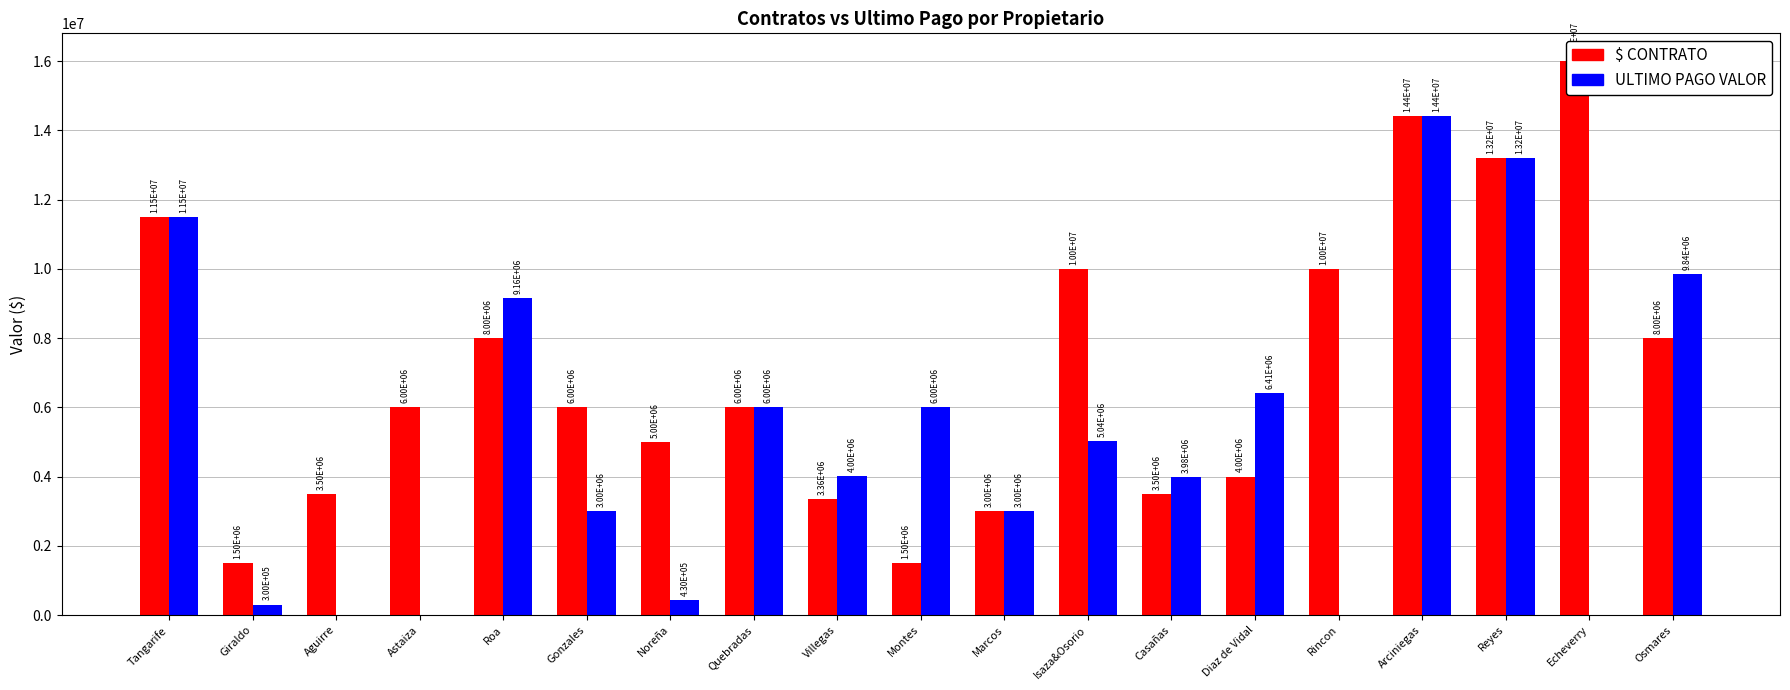

What is the label of the 14th bar from the left?

Diaz de Vidal